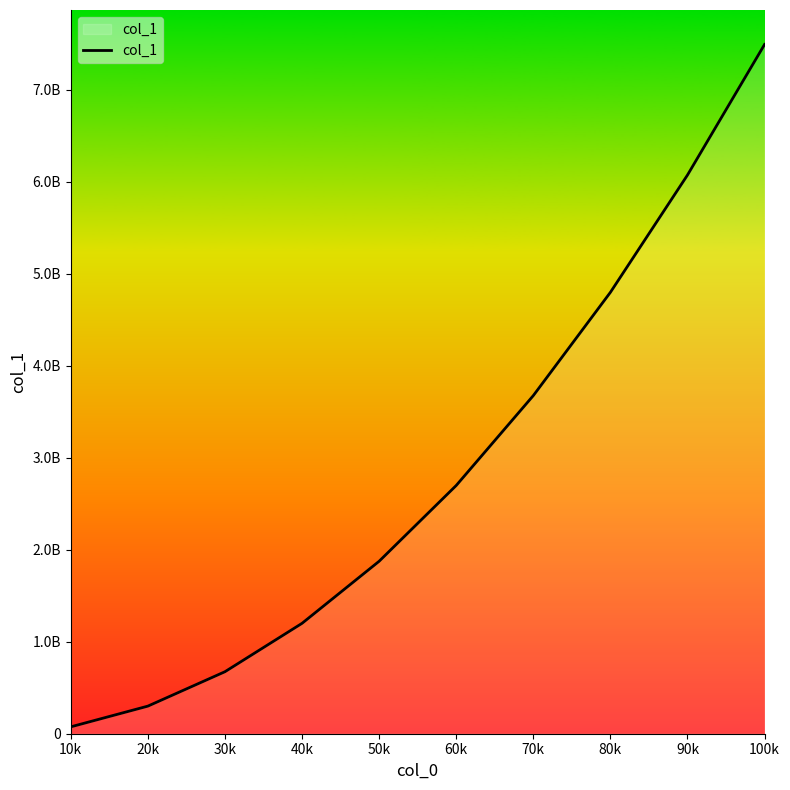

Where is the data nearest to the value 3785013002?

70k